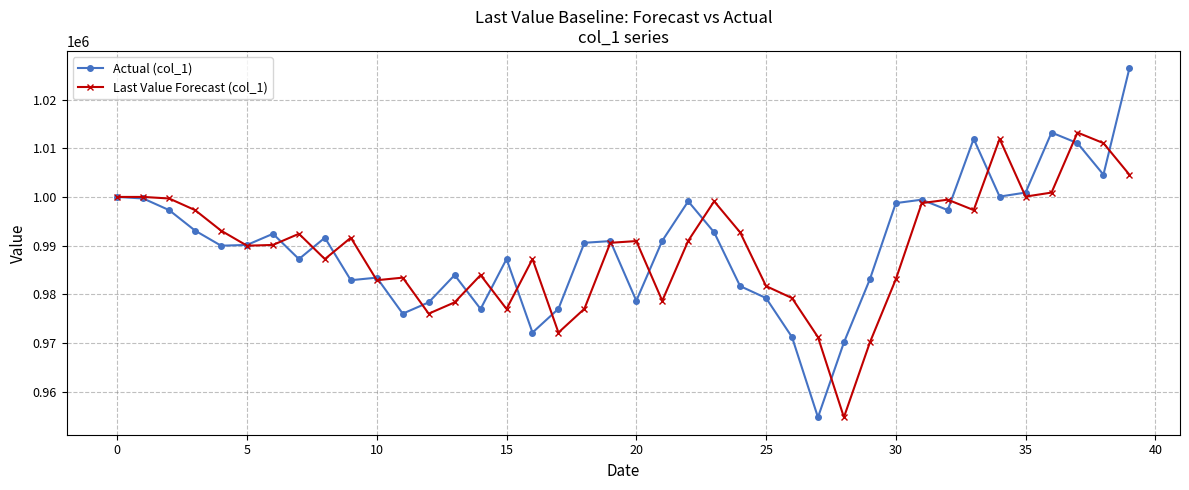

What is the value of the Actual (col_1) point at the 33rd from the left?

997295.8